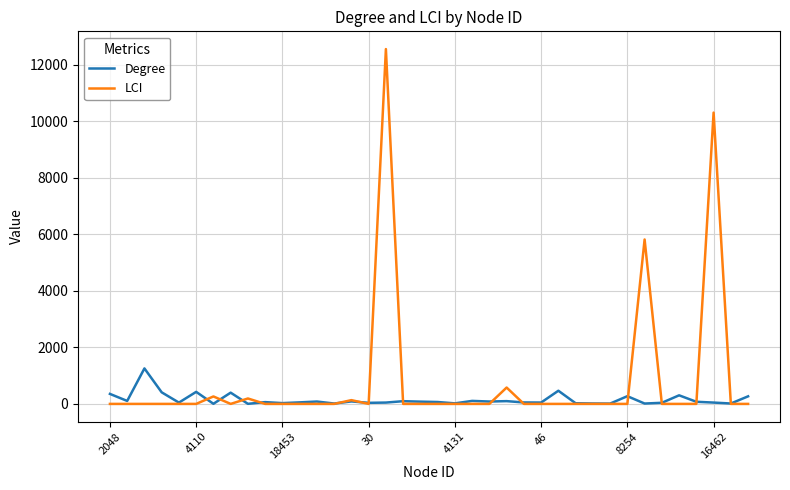

Which series has the largest range (max minus min)?

LCI